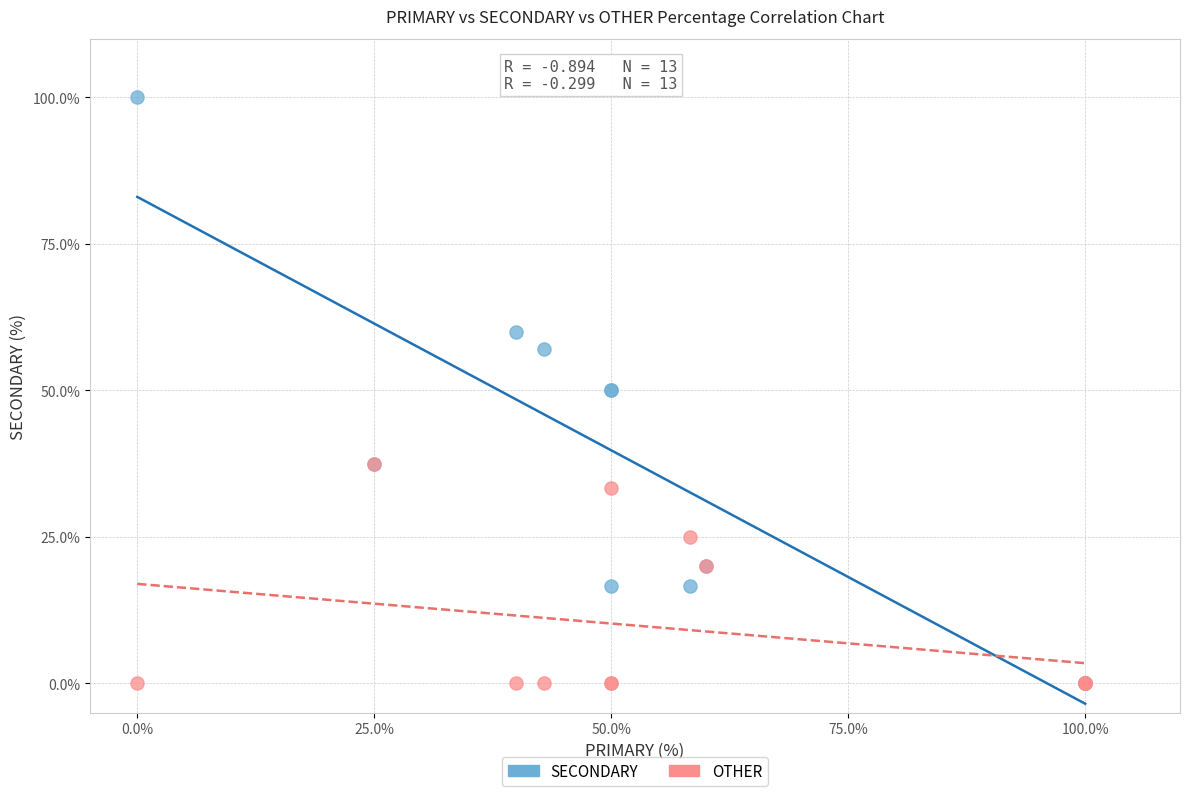

What are all the series names shown in the legend?

SECONDARY, OTHER